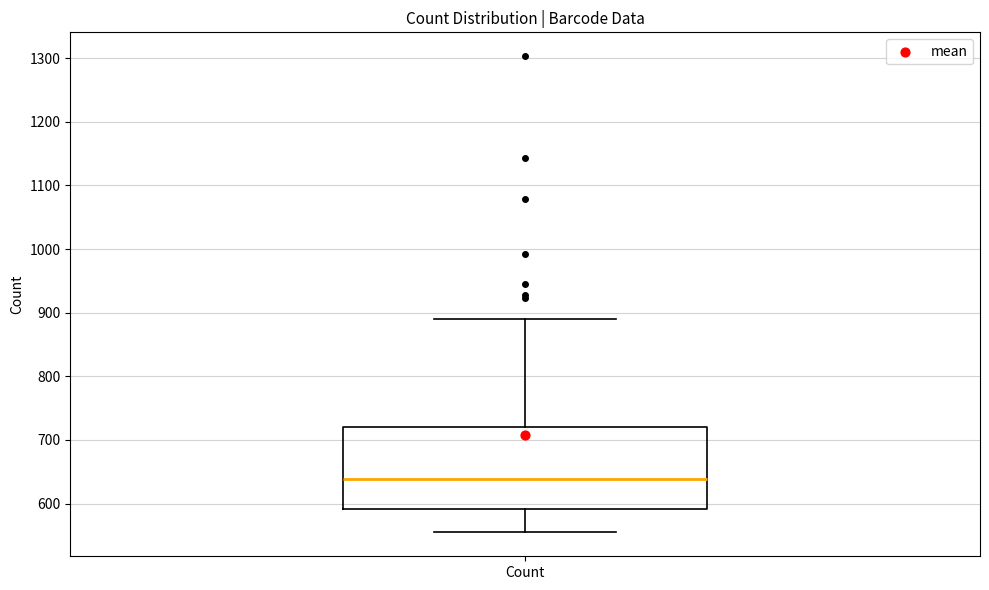

Read this box plot against the y-axis: the position of the median line, the range covered by the box, and the ends of both whiskers. The values are not printed on the chart, so give them approximately, as read against the axis.

median 640, box 590 to 720, whiskers 550 to 890